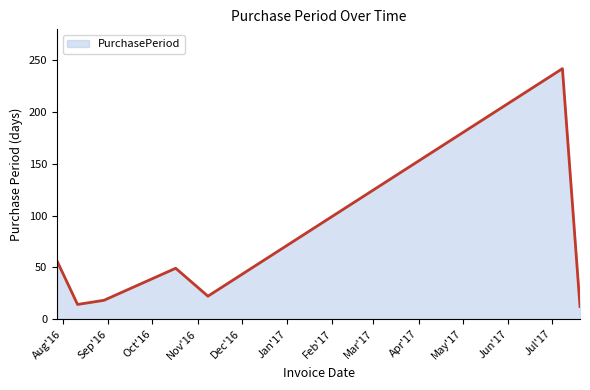

True or false: the data has more than 2 interior local peaks.

False